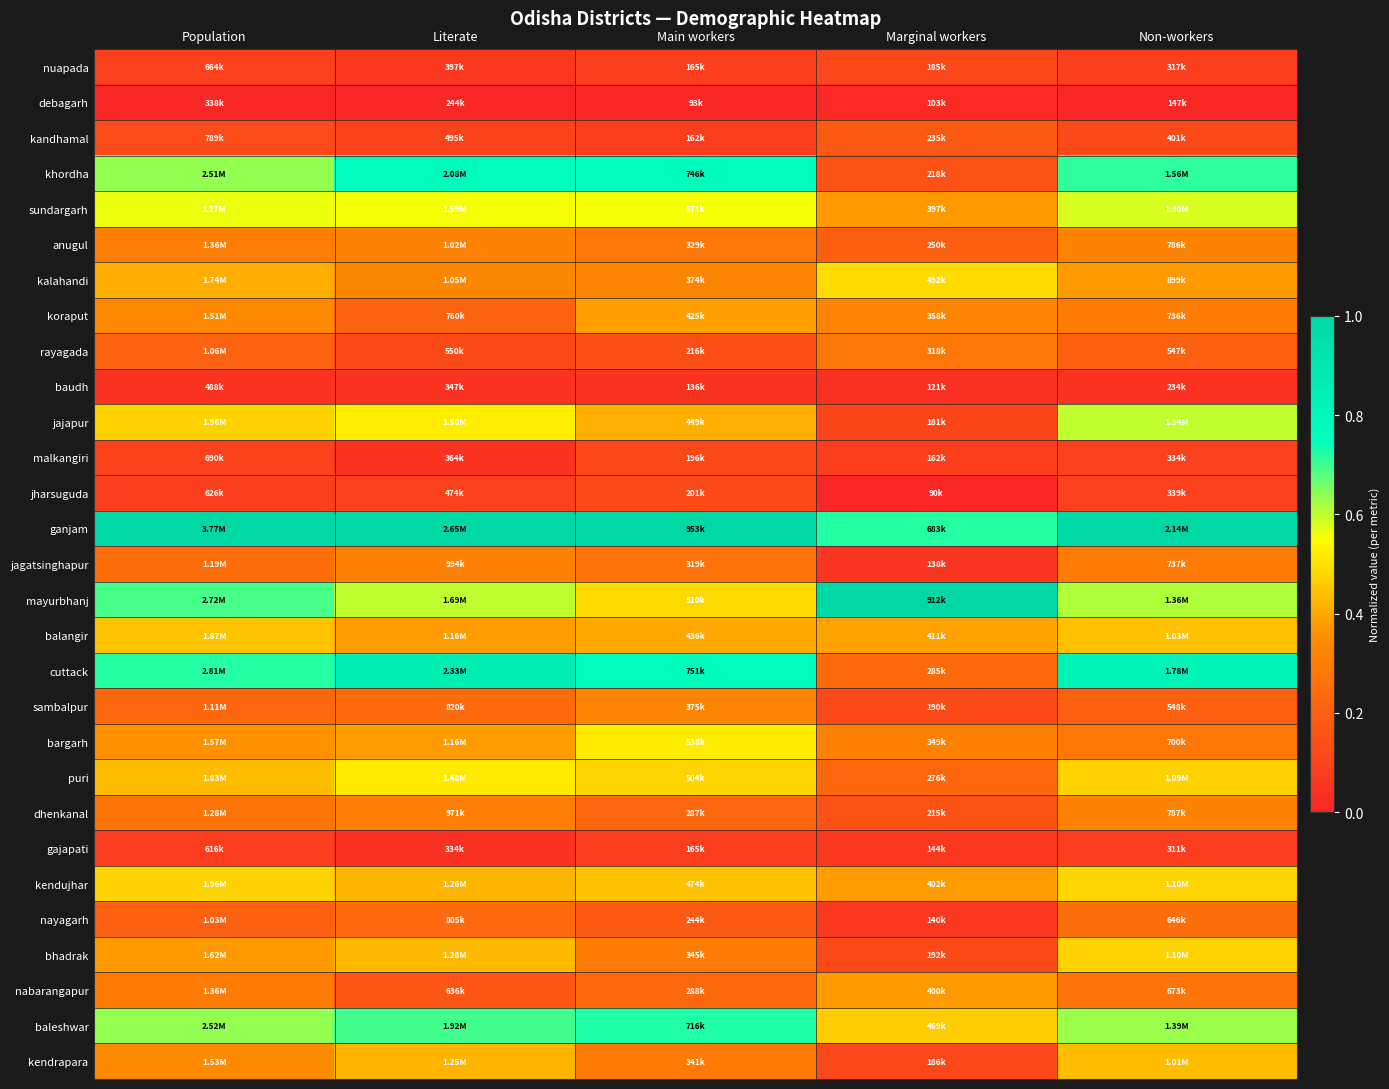

Which series has the largest total across all categories?

ganjam